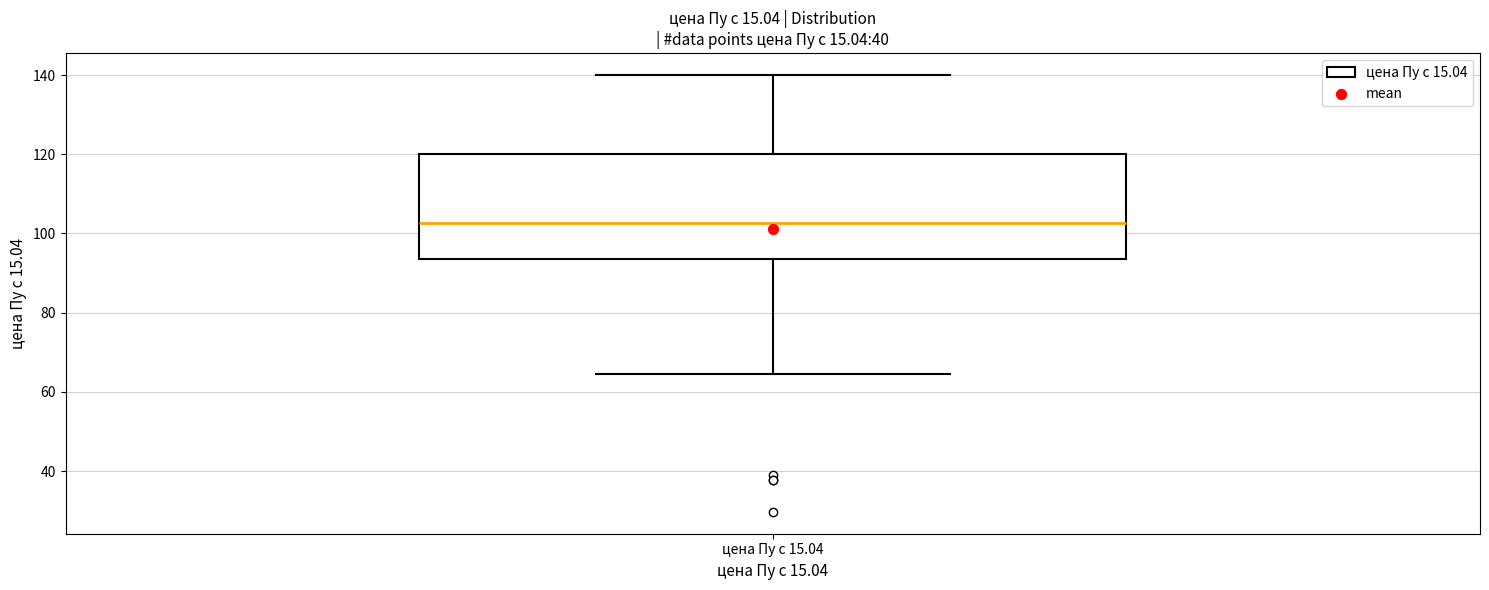

Read this box plot against the y-axis: the position of the median line, the range covered by the box, and the ends of both whiskers. The values are not printed on the chart, so give them approximately, as read against the axis.

median 102, box 94 to 120, whiskers 64 to 140